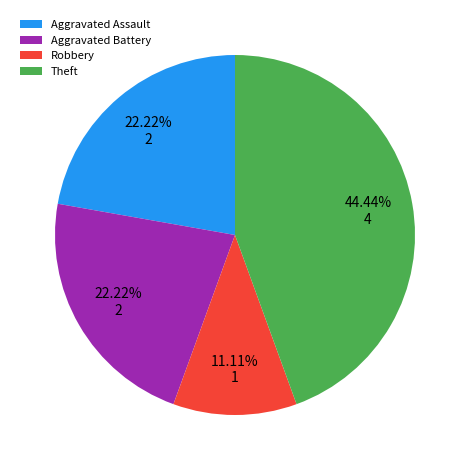

What is the smallest slice in the pie chart?

Robbery